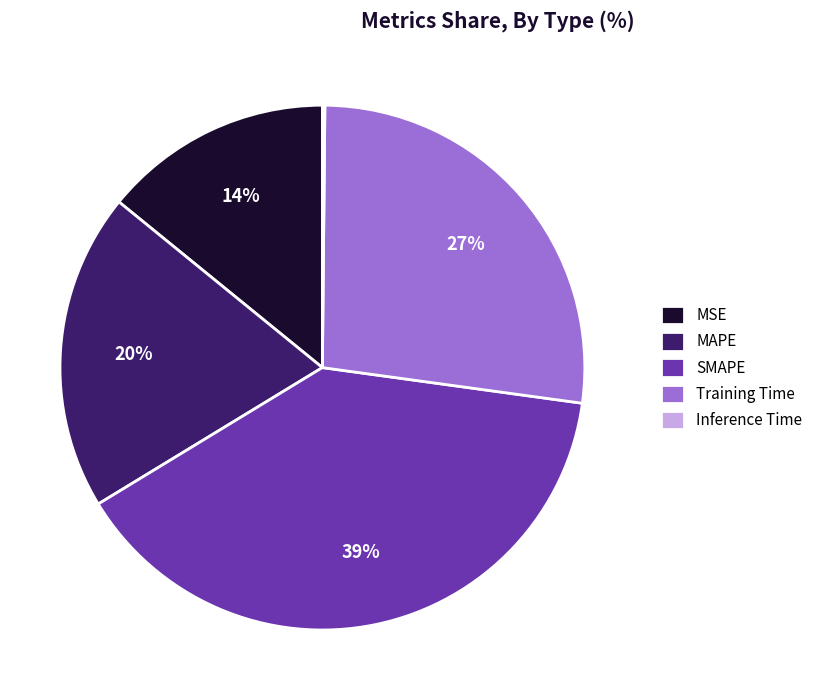

To the nearest percent, what portion does Training Time represent?

27%